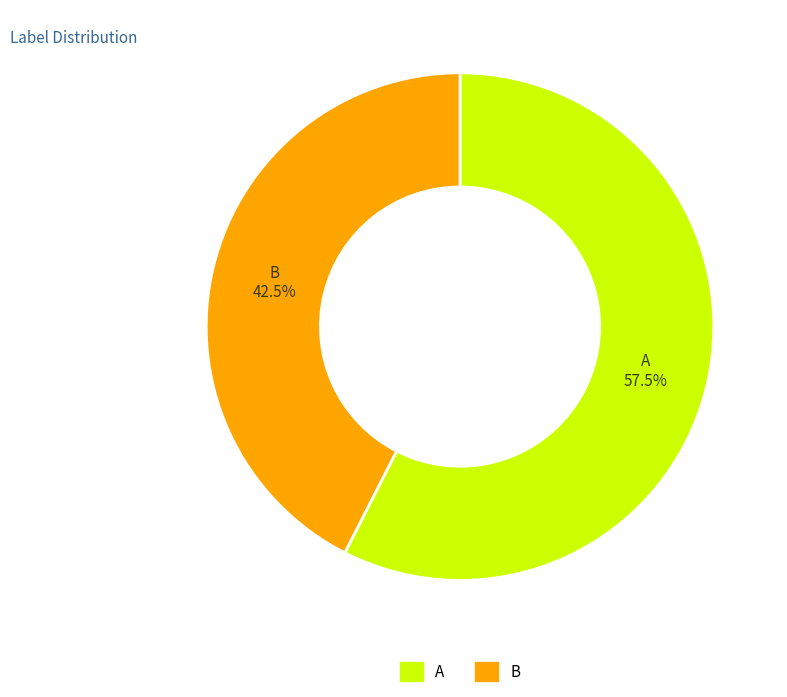

Rank the categories by value from highest to lowest.

A, B